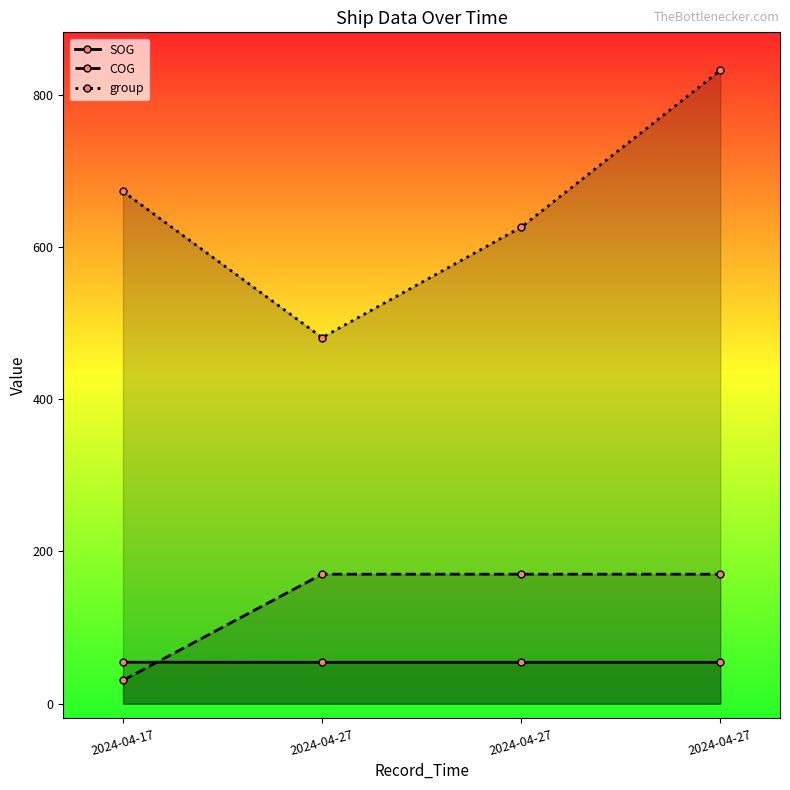

Reading left to right, extract all data points from this chart.

SOG: 2024-04-17=54.6	2024-04-27=54.4	2024-04-27=54.4	2024-04-27=54.4
COG: 2024-04-17=30.7	2024-04-27=170.2	2024-04-27=170.2	2024-04-27=170.2
group: 2024-04-17=673.0	2024-04-27=481.0	2024-04-27=626.0	2024-04-27=832.0